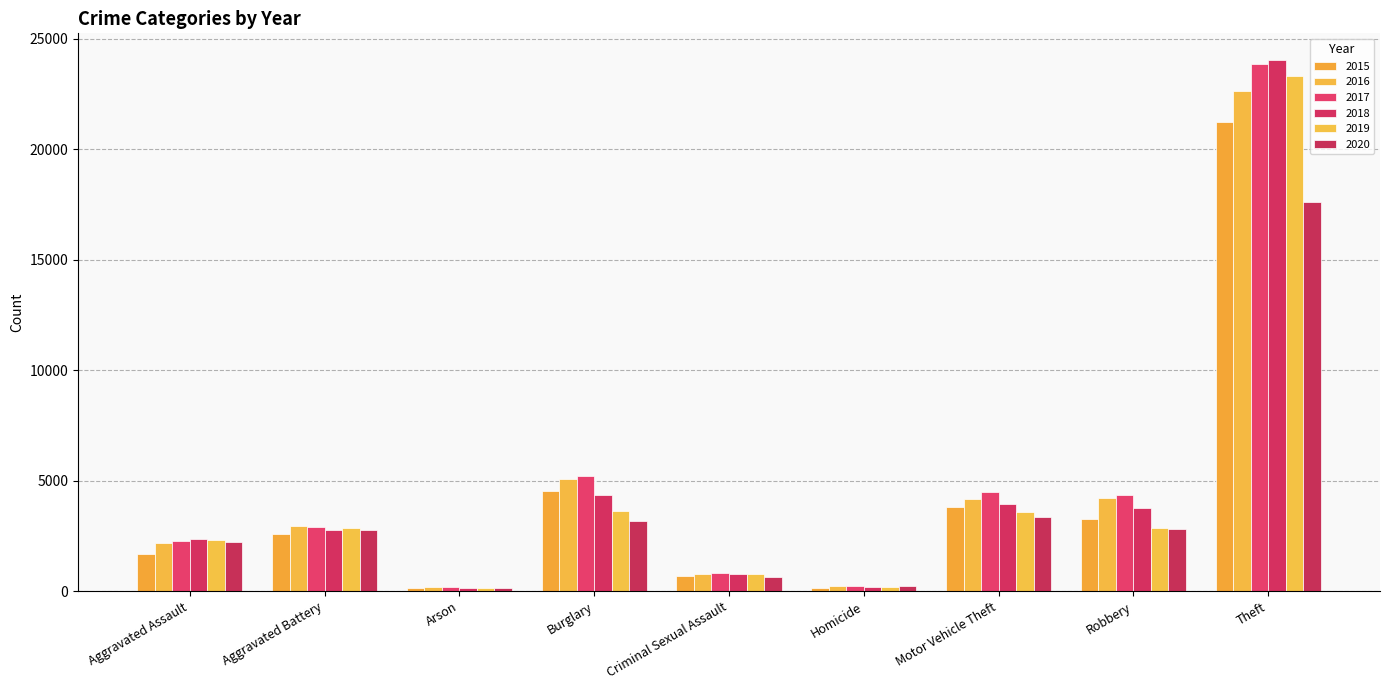

At which label does 2018 reach its peak?

Theft